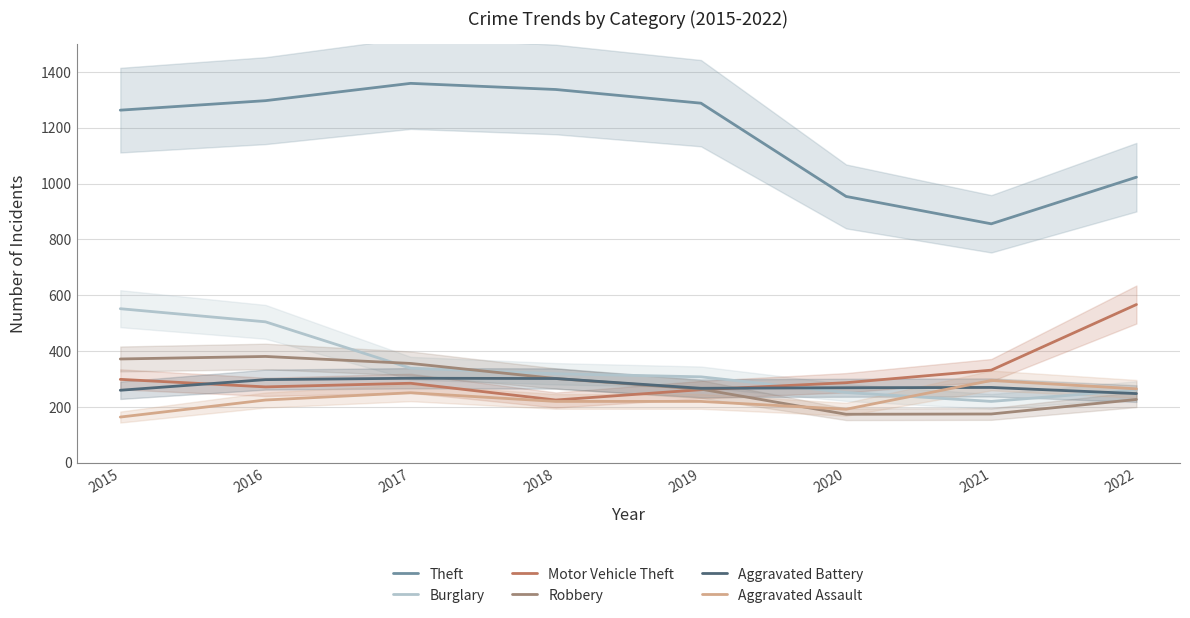

True or false: Aggravated Assault has a value of 330 at 2020.

False